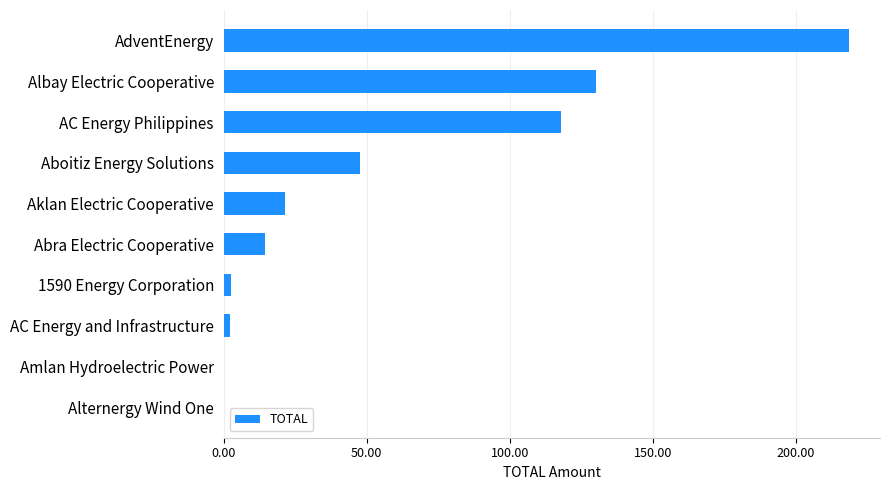

Between Aklan Electric Cooperative and AC Energy and Infrastructure, which is larger?

Aklan Electric Cooperative